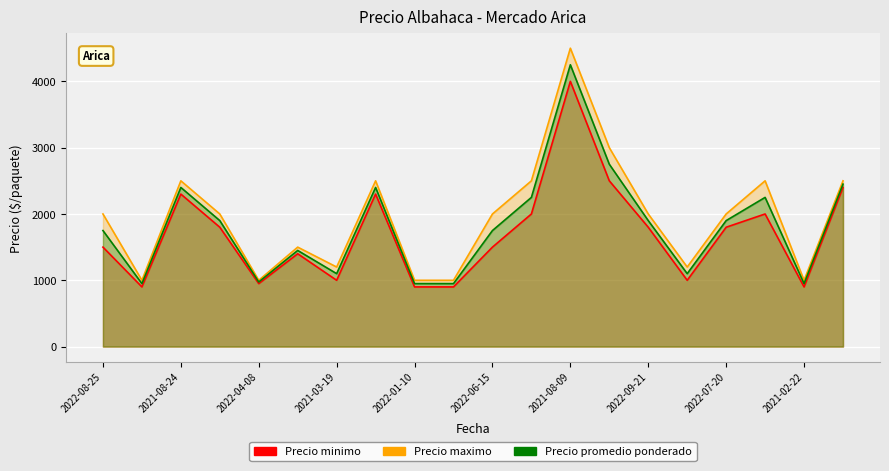

What is the difference between the highest and lowest values at 2021-11-23?

100